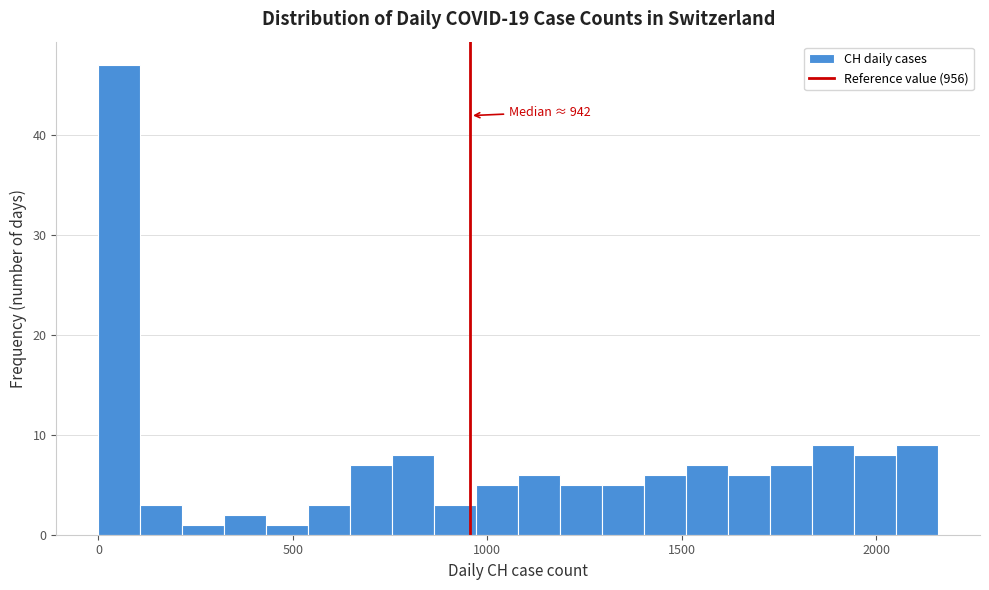

Read against the x-axis, roughly where is the centre of the tallest bar?

50